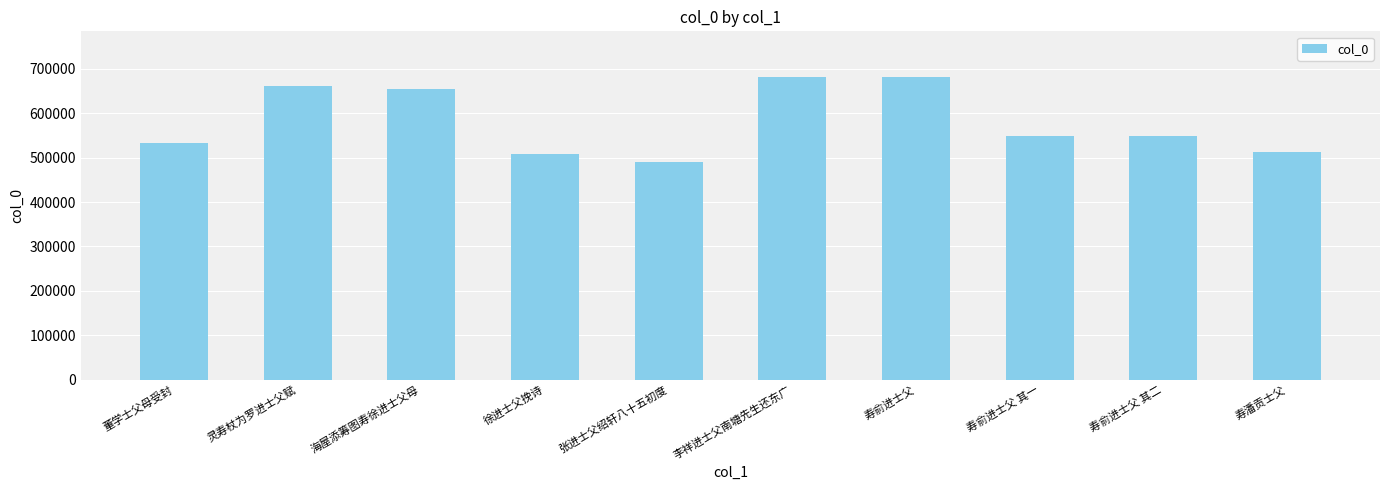

What is the label of the 9th bar from the left?

寿俞进士父 其二